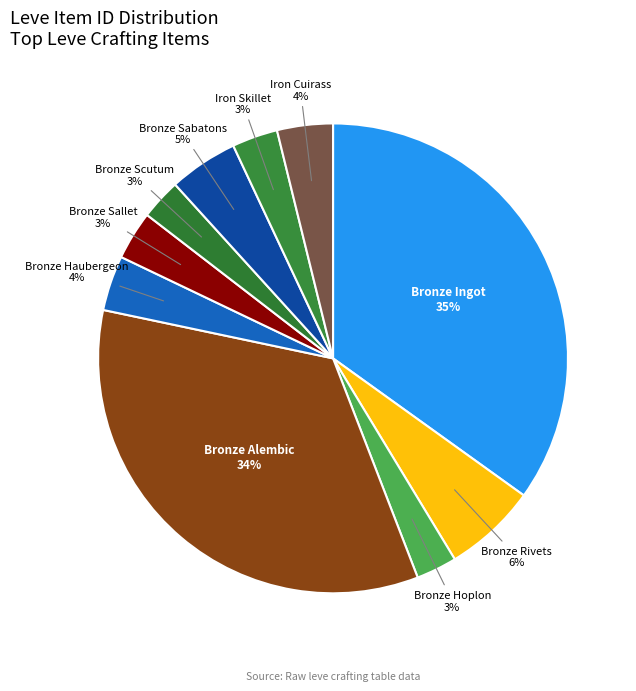

Is the sum of Bronze Rivets and Bronze Haubergeon greater than half?

No